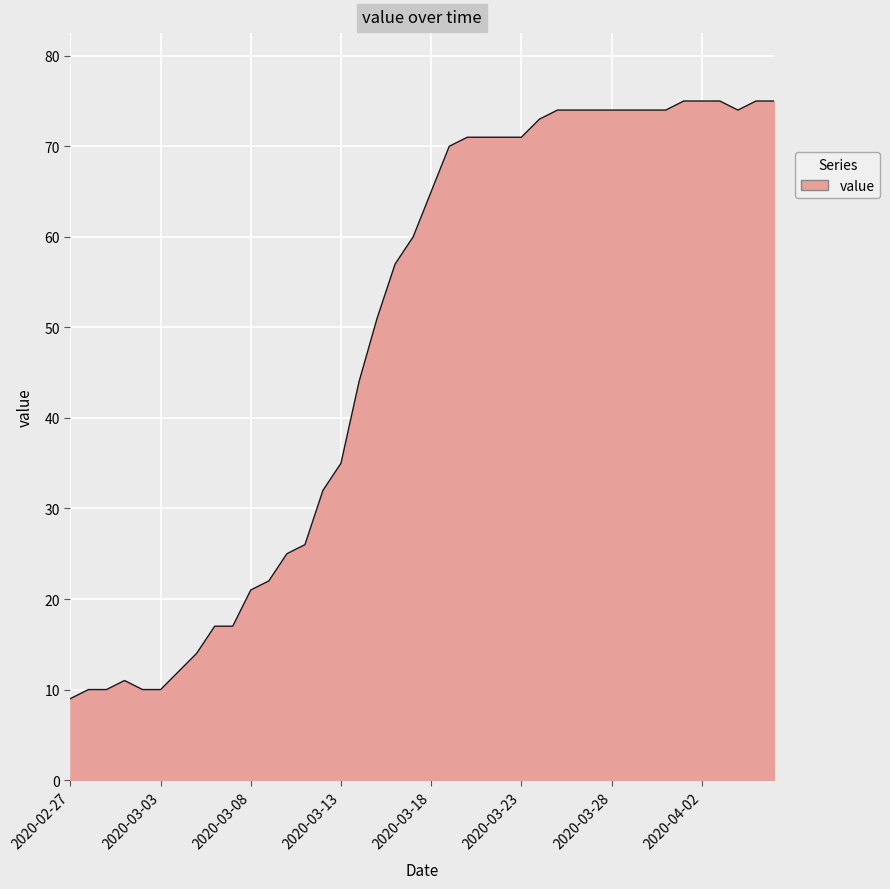

What is the difference between the maximum and minimum values?

66